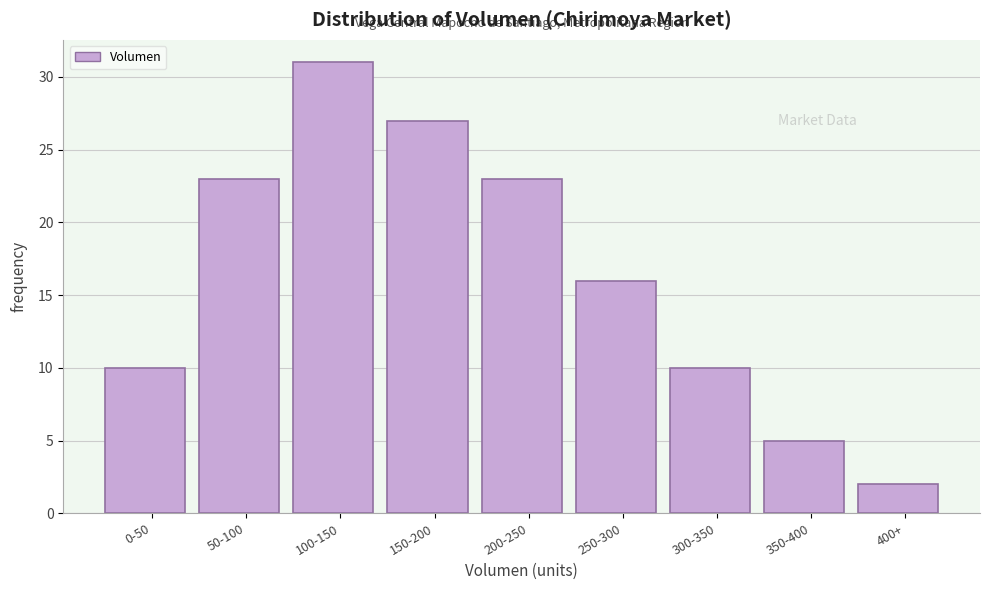

Reading left to right, what are all the values shown in this chart?

0-50=10	50-100=23	100-150=31	150-200=27	200-250=23	250-300=16	300-350=10	350-400=5	400+=2